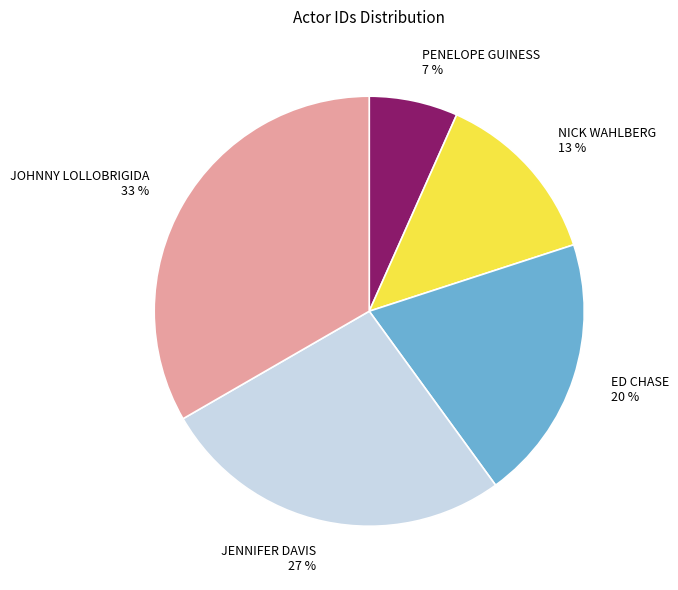

To the nearest percent, what is the average slice percentage?

20%